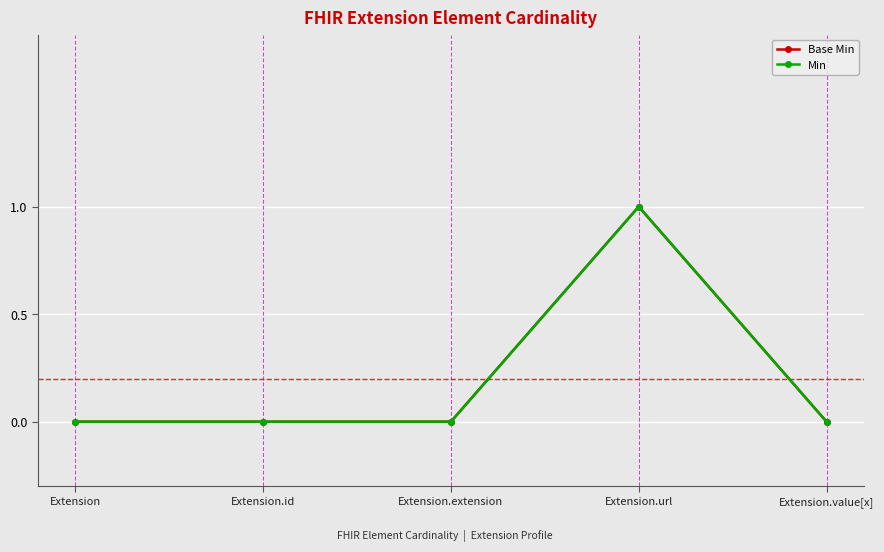

Is this an area chart (filled region under the line)?

No